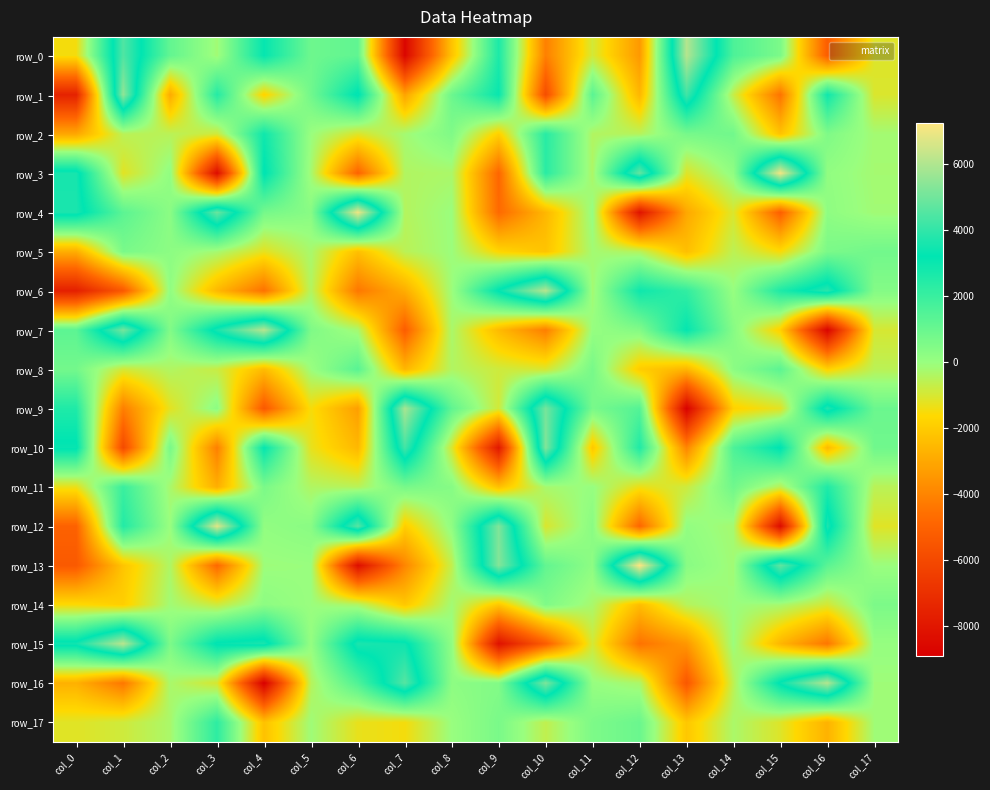

List the labels in order of row_11 value, smallest first.

col_3, col_9, col_12, col_0, col_13, col_15, col_17, col_6, col_5, col_2, col_10, col_11, col_8, col_4, col_7, col_14, col_1, col_16